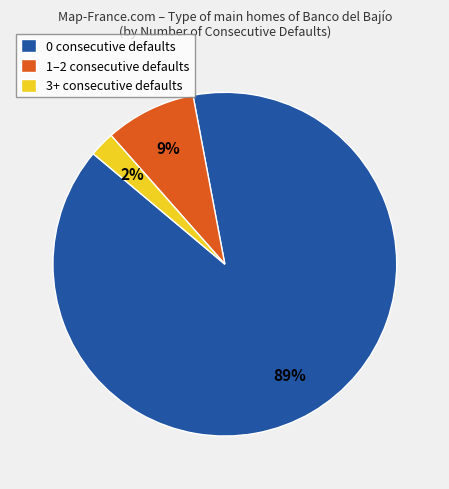

How many slices are in this pie chart?

3